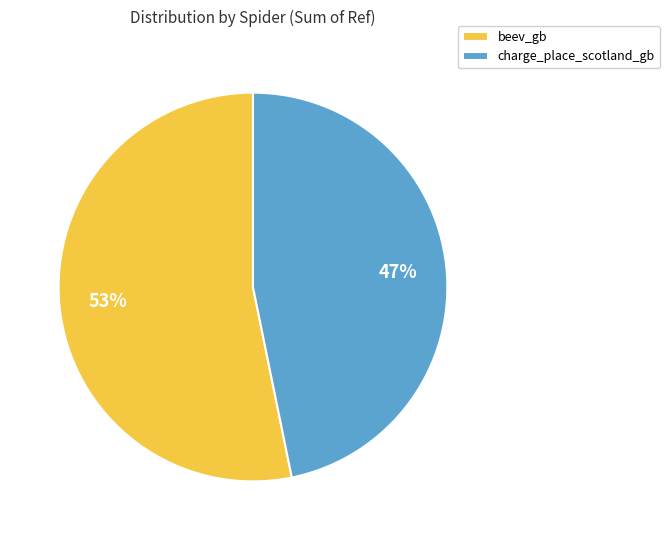

To the nearest percent, what portion does charge_place_scotland_gb represent?

47%